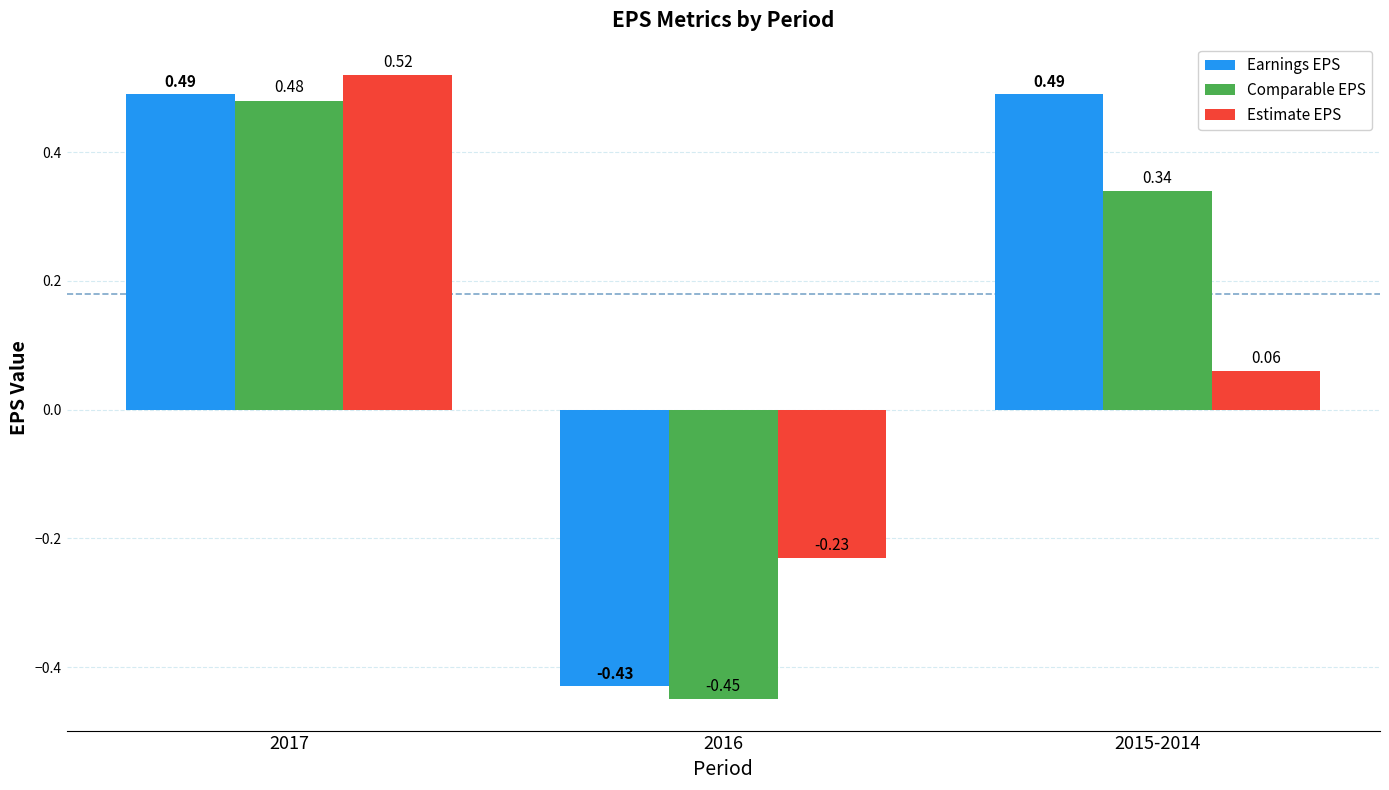

What is the sum of all Earnings EPS values?

0.6